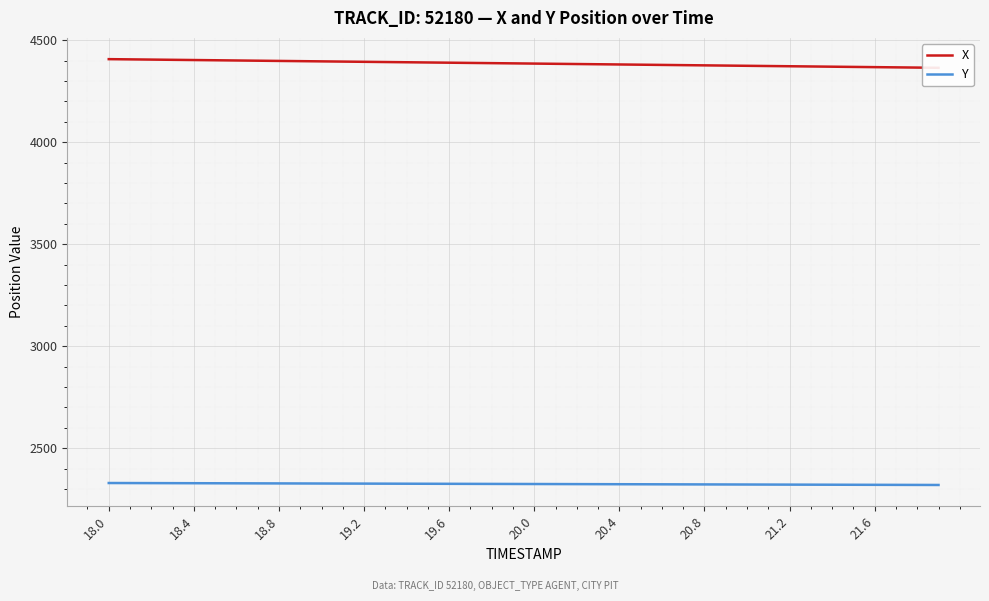

What is the lowest value of the Y series?

2320.3